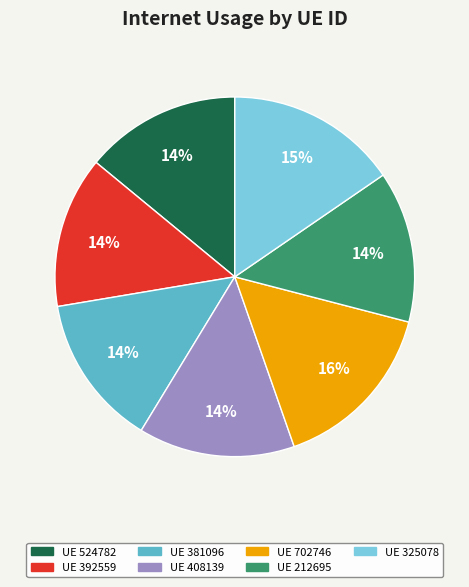

Is there a majority slice in this chart?

No